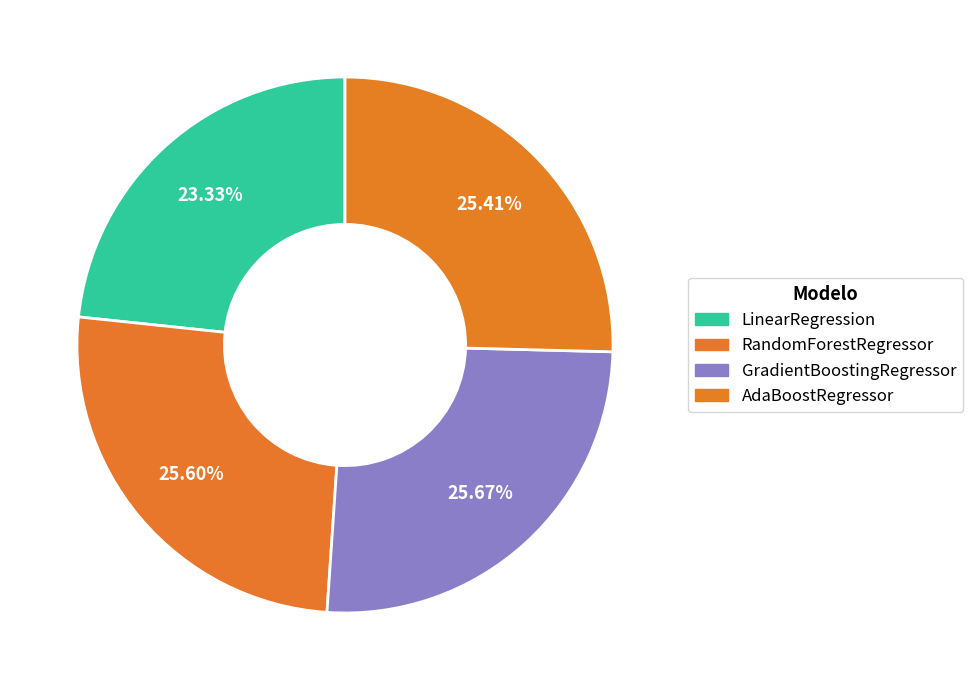

What is the smallest slice in the pie chart?

LinearRegression